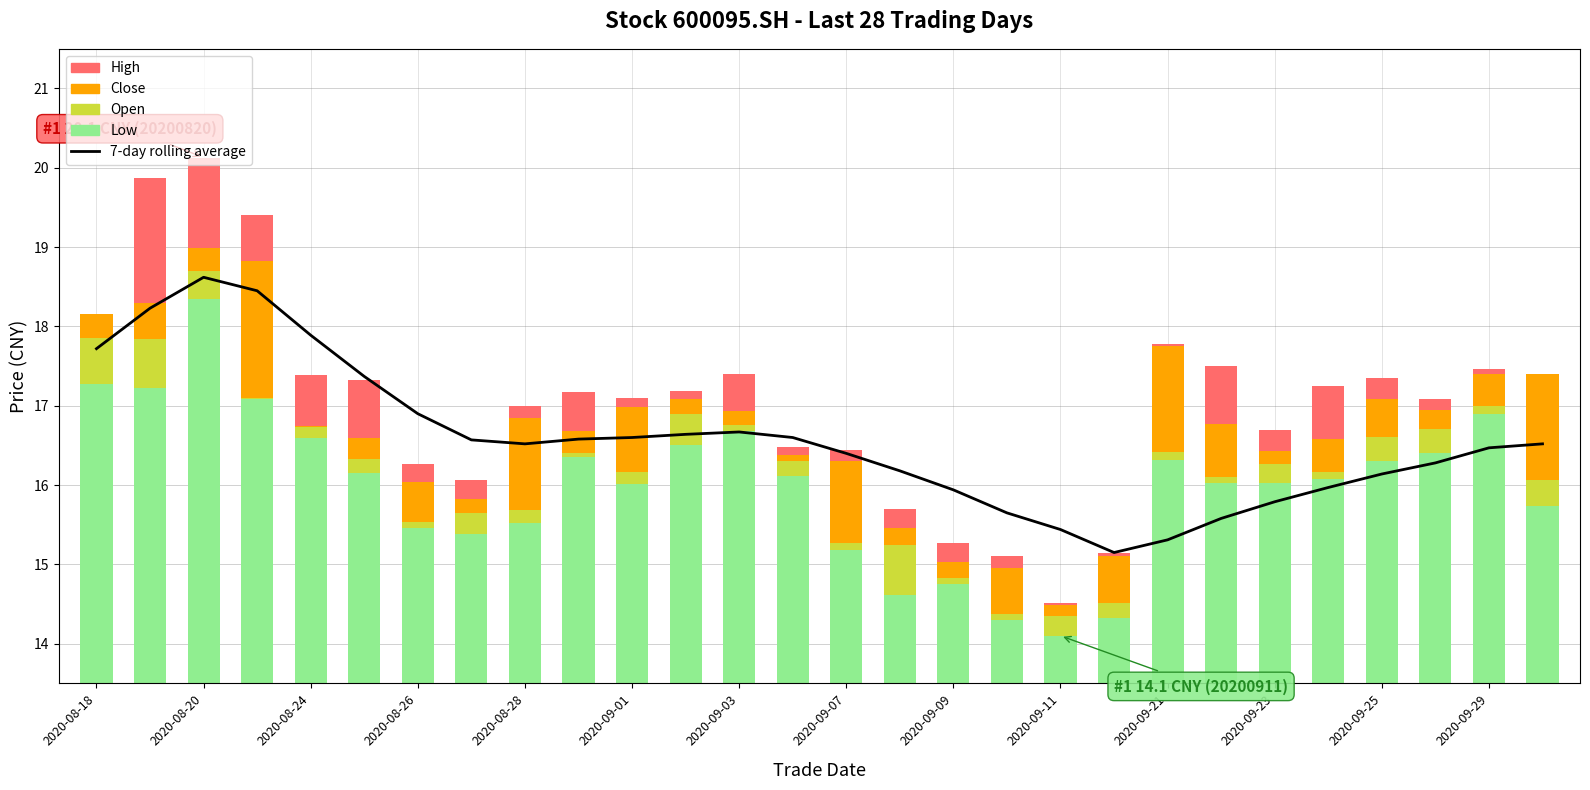

Is it true that Close equals 0.2 at 2020-08-26?

False